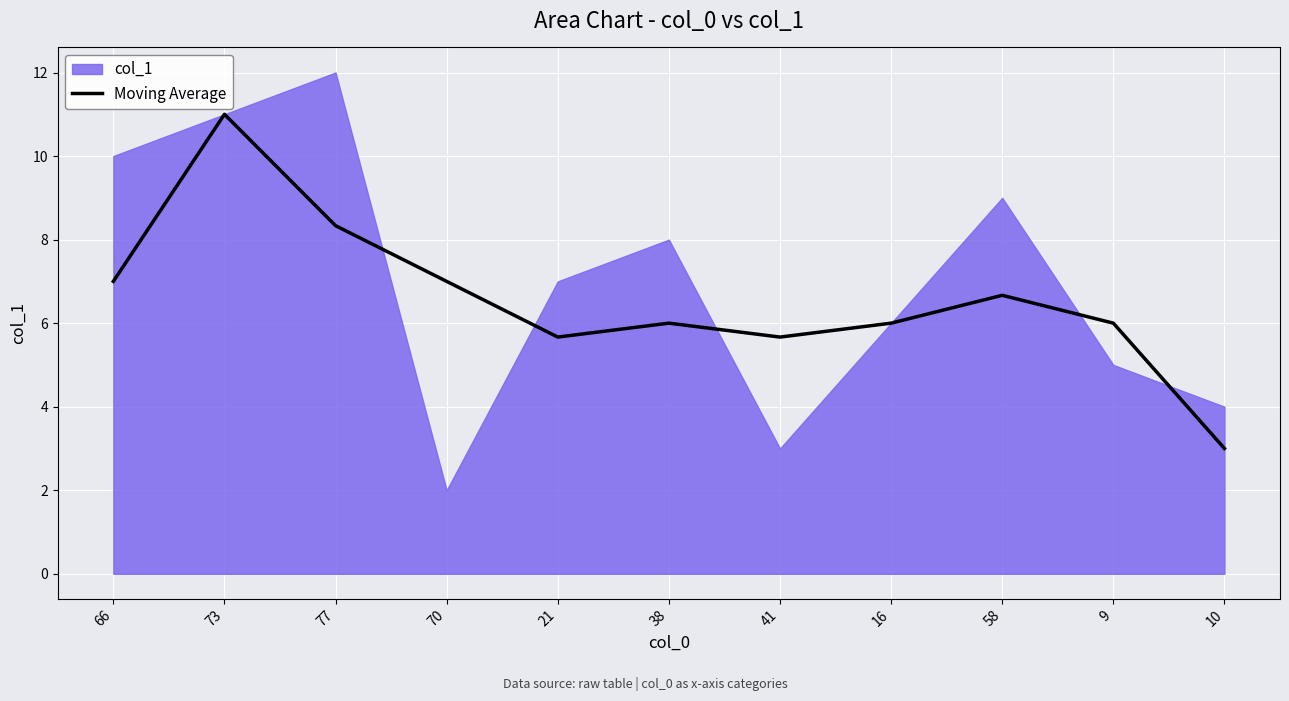

Between 21 and 70, which is larger?

70